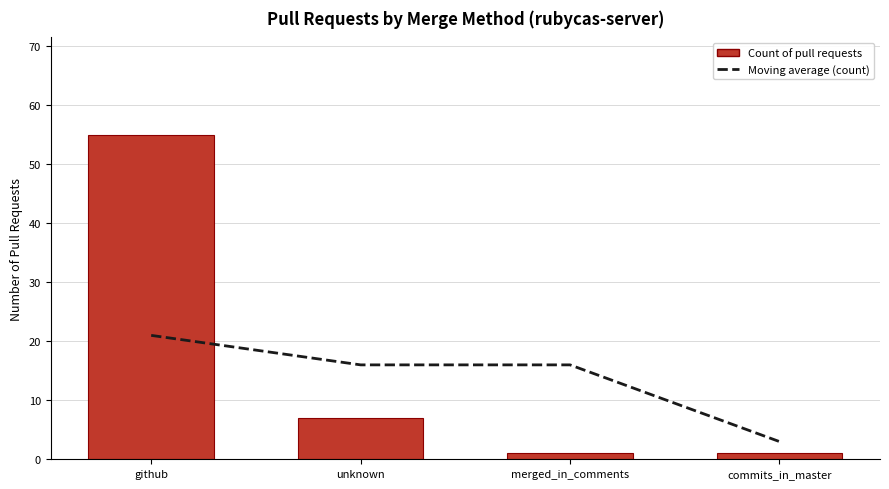

Rank the categories by Moving average (count) value from highest to lowest.

github, unknown, merged_in_comments, commits_in_master